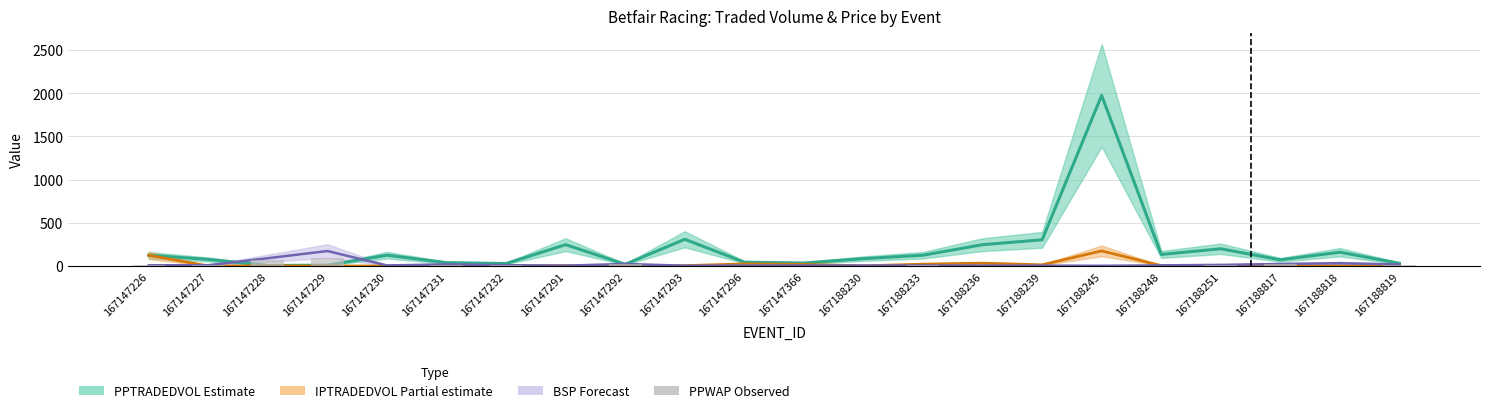

Between 167147232 and 167188248, which series saw the biggest shift?

PPTRADEDVOL (Estimate)